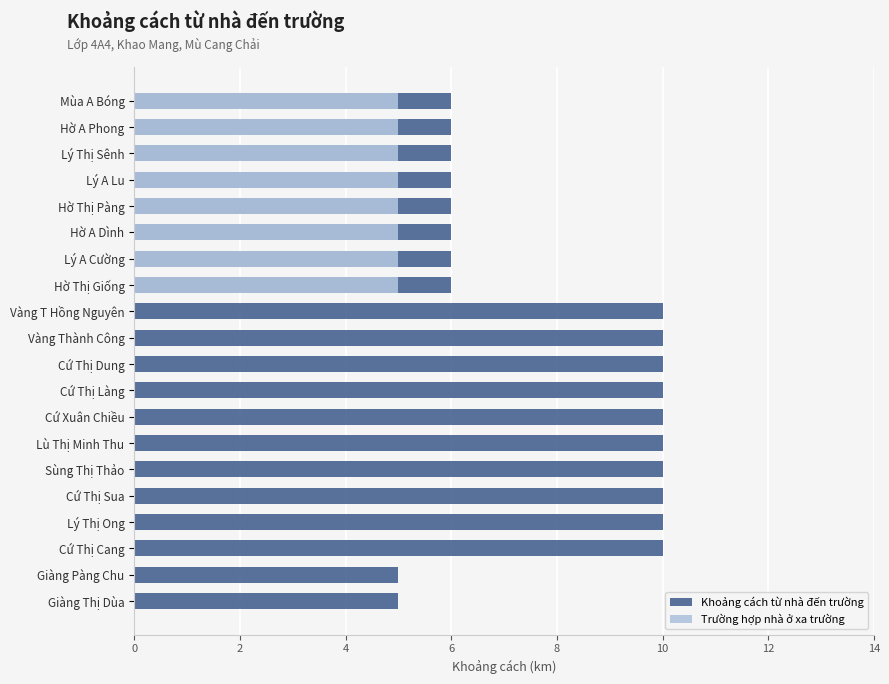

What is the greatest value displayed?

10